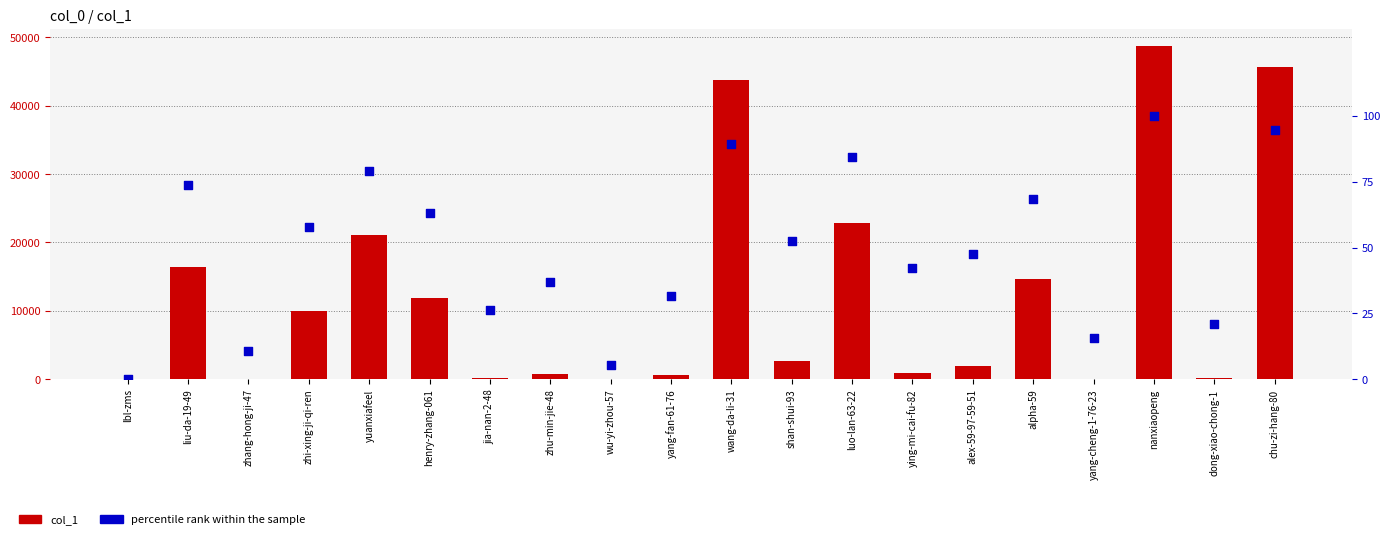

At how many categories does at least one series exceed 11222?

8